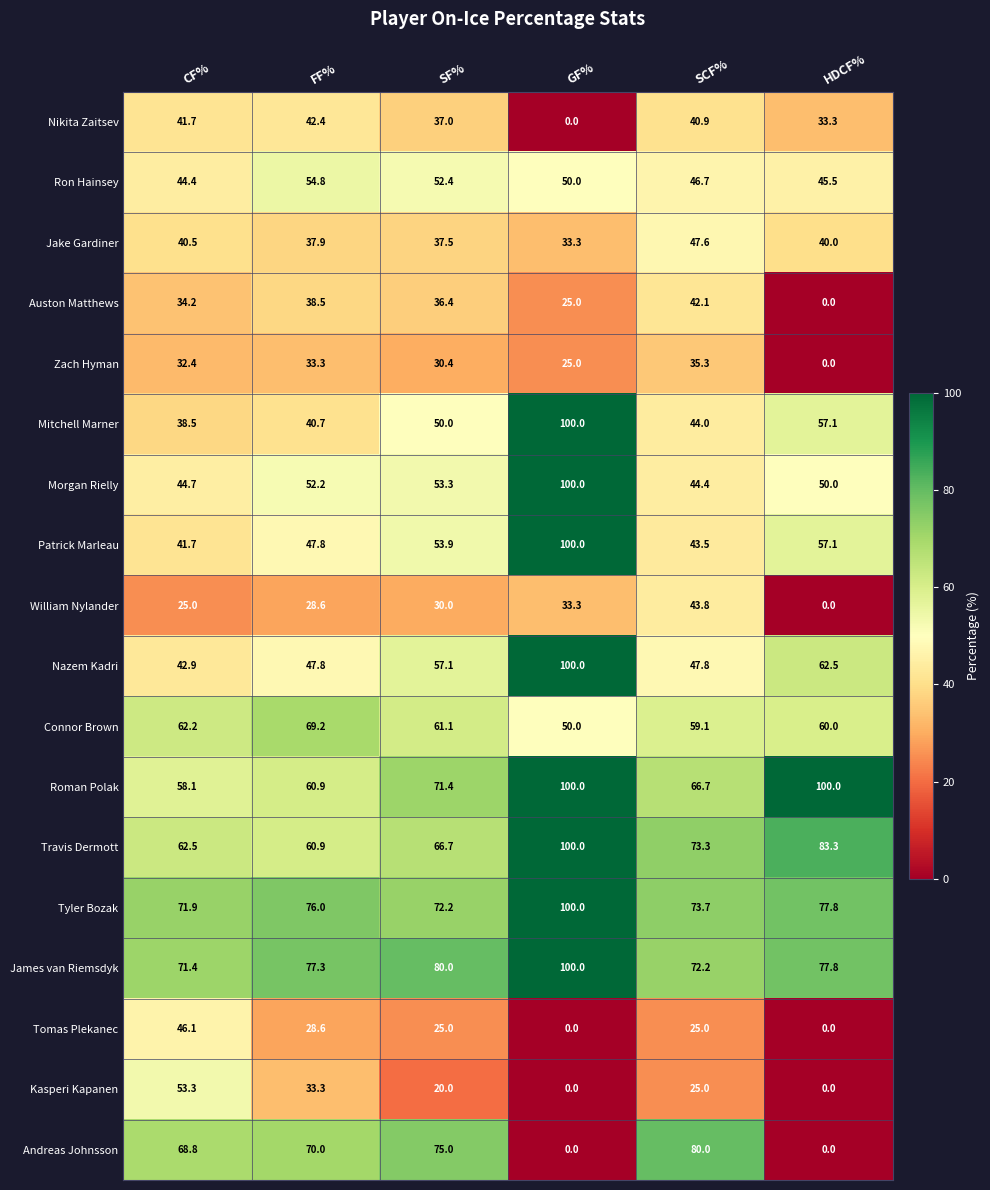

Rank the categories by Tyler Bozak value from lowest to highest.

CF%, SF%, SCF%, FF%, HDCF%, GF%